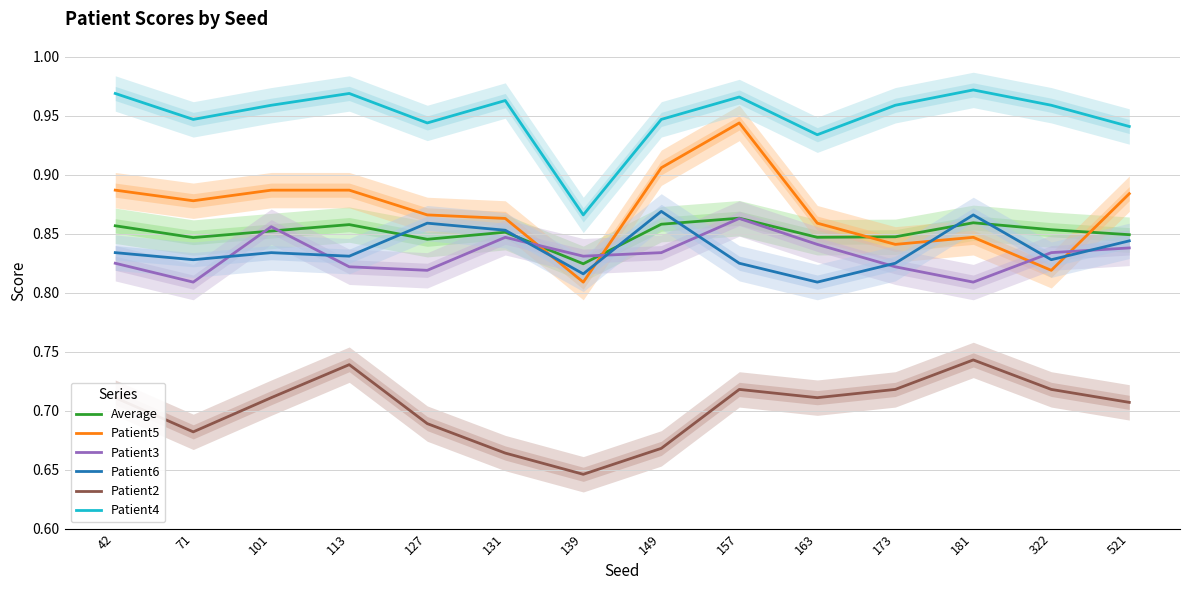

What is the total value across all series at 113?

5.1